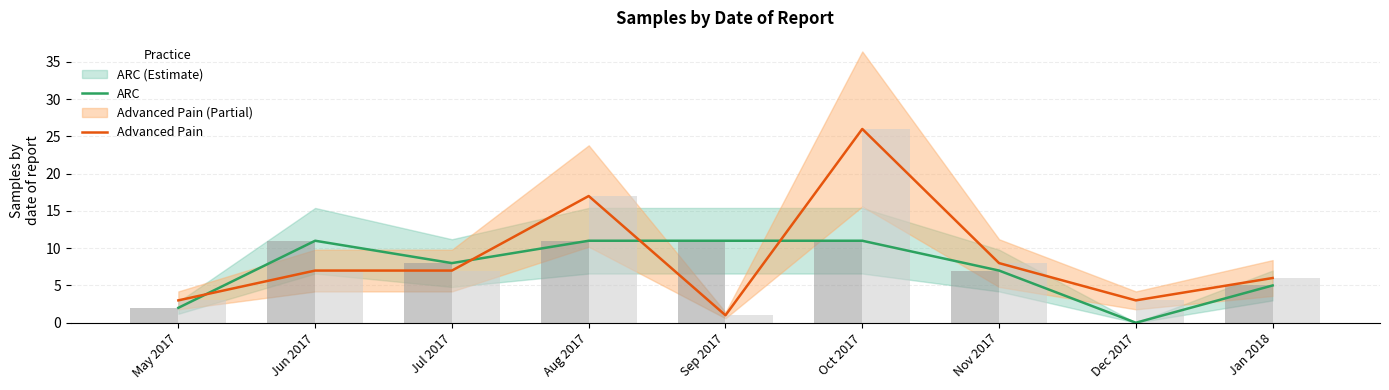

The Advanced Pain series shows 3 at Dec 2017. True or false?

True